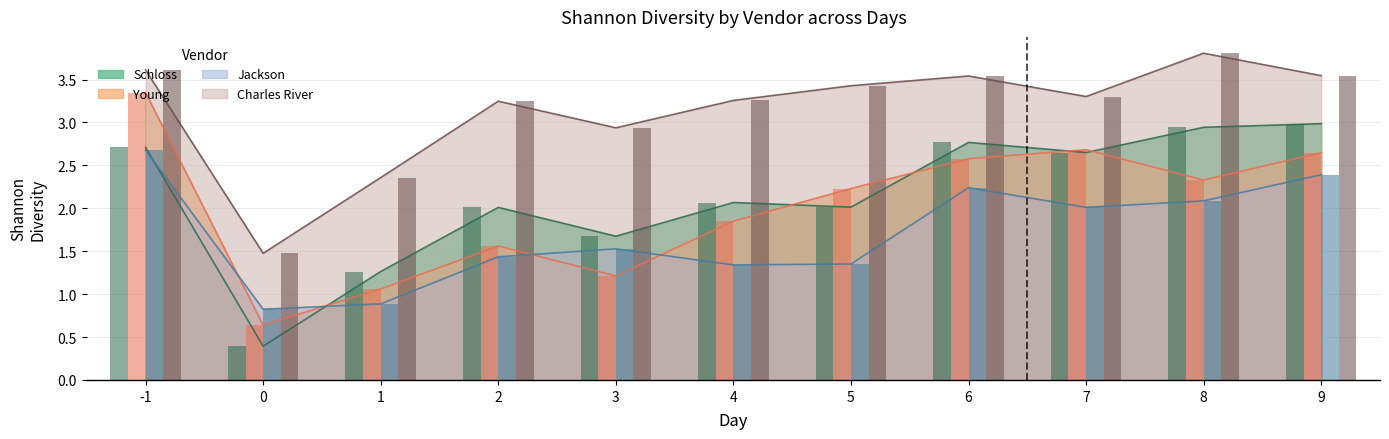

Reading right to left, list all the values displayed in this chart.

Schloss: 3.0	2.9	2.6	2.8	2.0	2.1	1.7	2.0	1.3	0.4	2.7
Young: 2.6	2.3	2.7	2.6	2.2	1.8	1.2	1.6	1.1	0.6	3.3
Jackson: 2.4	2.1	2.0	2.2	1.4	1.3	1.5	1.4	0.9	0.8	2.7
Charles River: 3.5	3.8	3.3	3.5	3.4	3.3	2.9	3.2	2.4	1.5	3.6